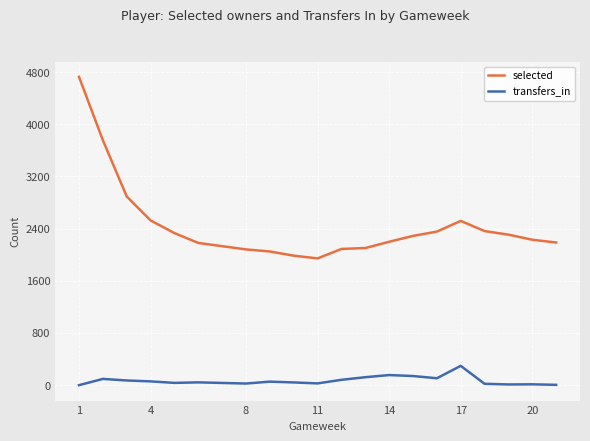

True or false: selected and transfers_in intersect in this chart.

False